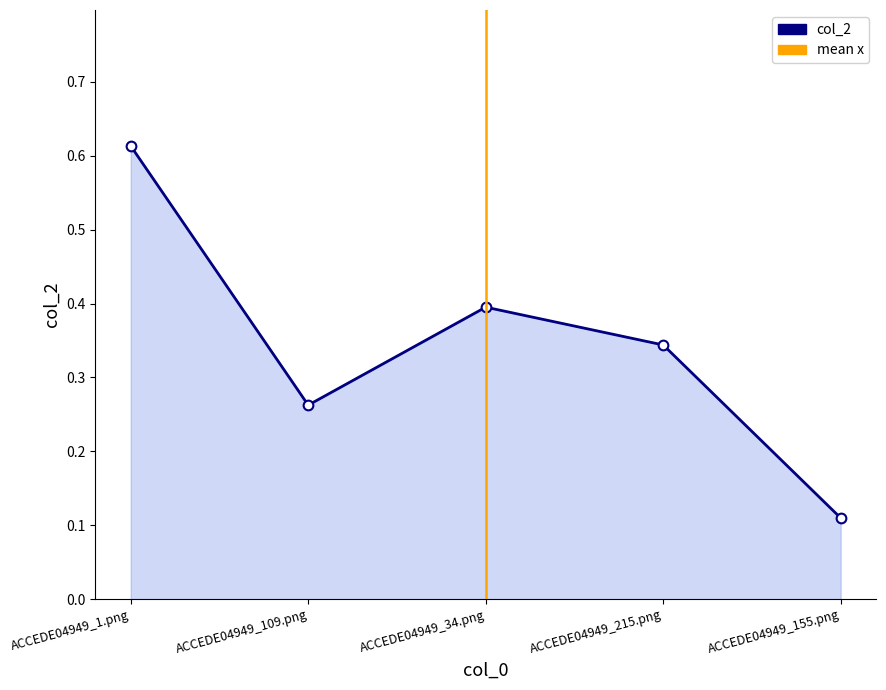

What position from the right is ACCEDE04949_215.png?

2